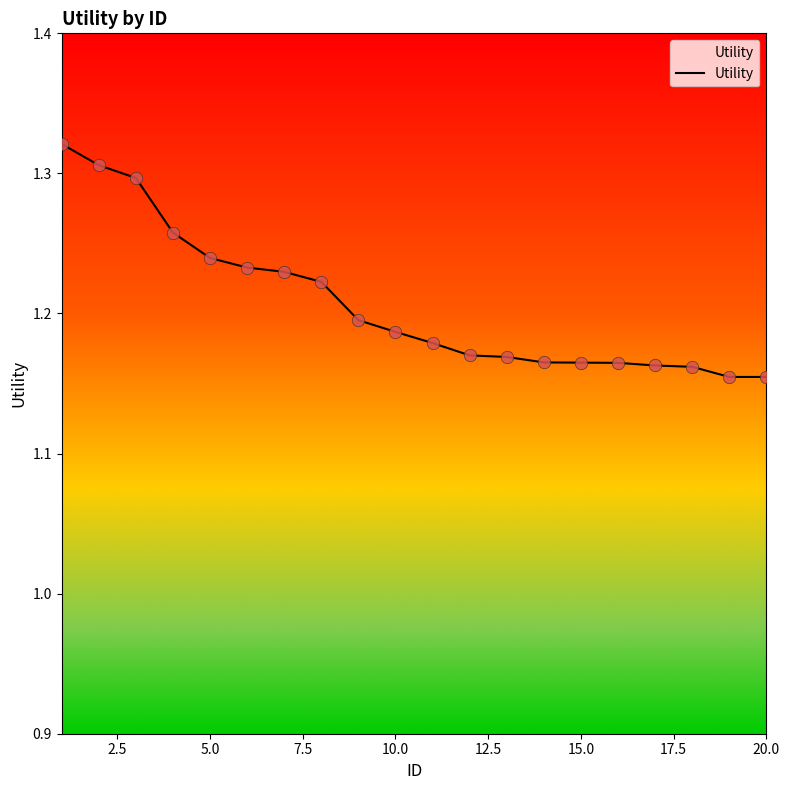

Does the chart have visible grid lines?

No